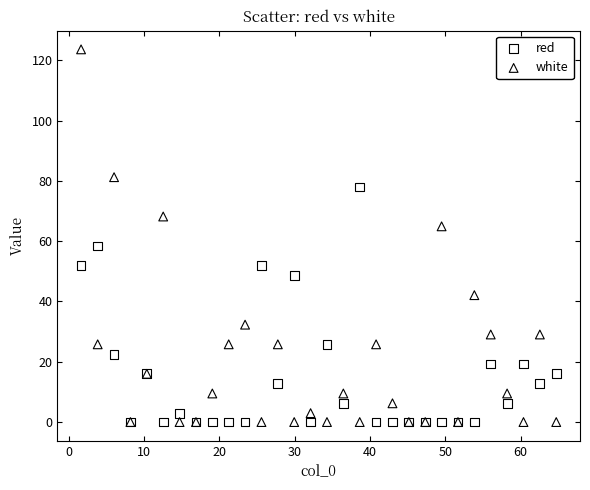

Which series has the largest Y range (max minus min)?

white